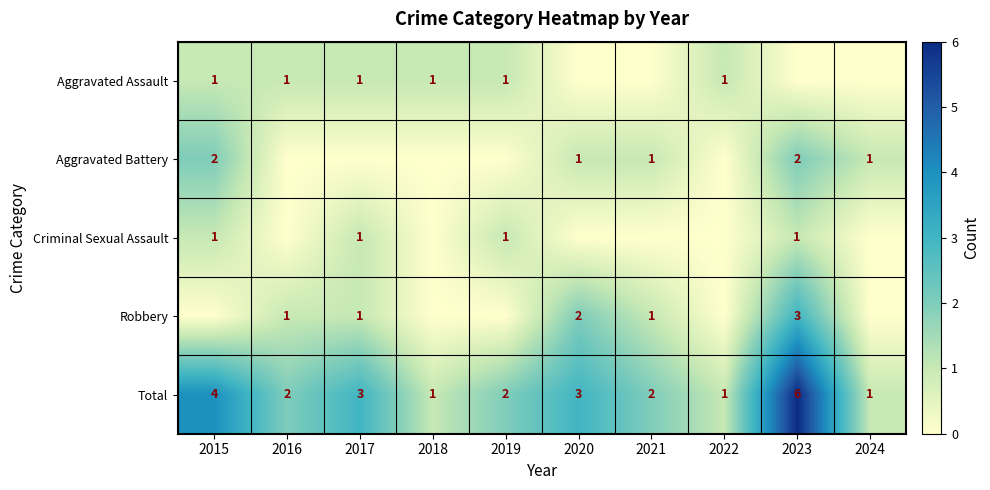

The value of Criminal Sexual Assault at 2019 is 0. True or false?

False